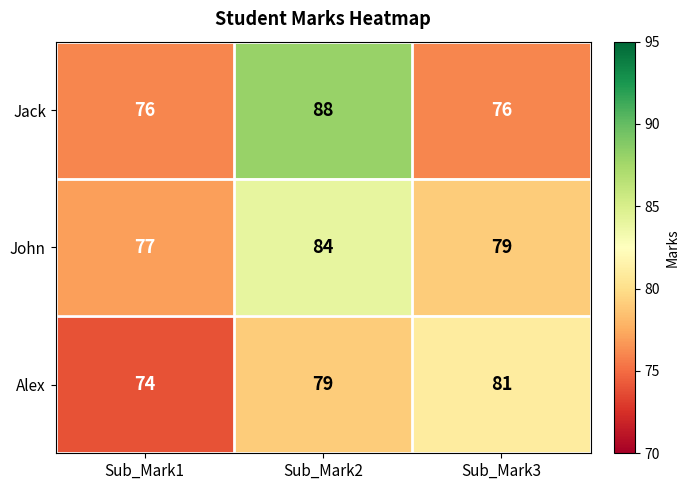

Between Sub_Mark1 and Sub_Mark2, which series saw the biggest shift?

Jack